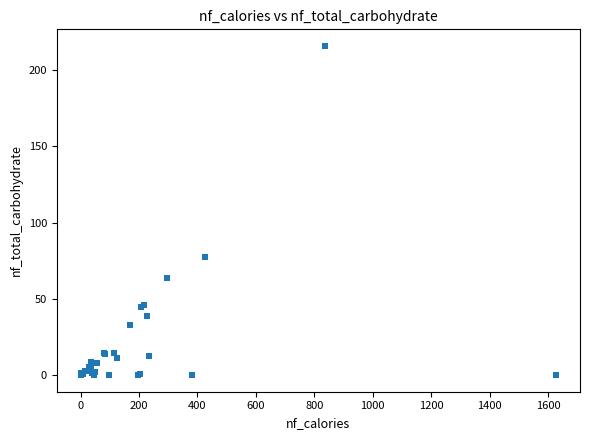

What Y value in the scatter plot is closest to 107?

77.7